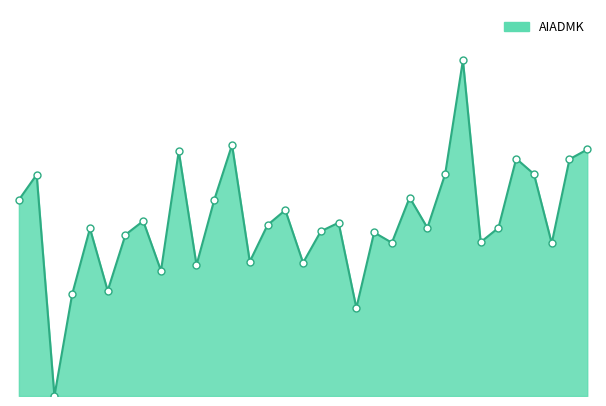

Does the chart have visible grid lines?

No